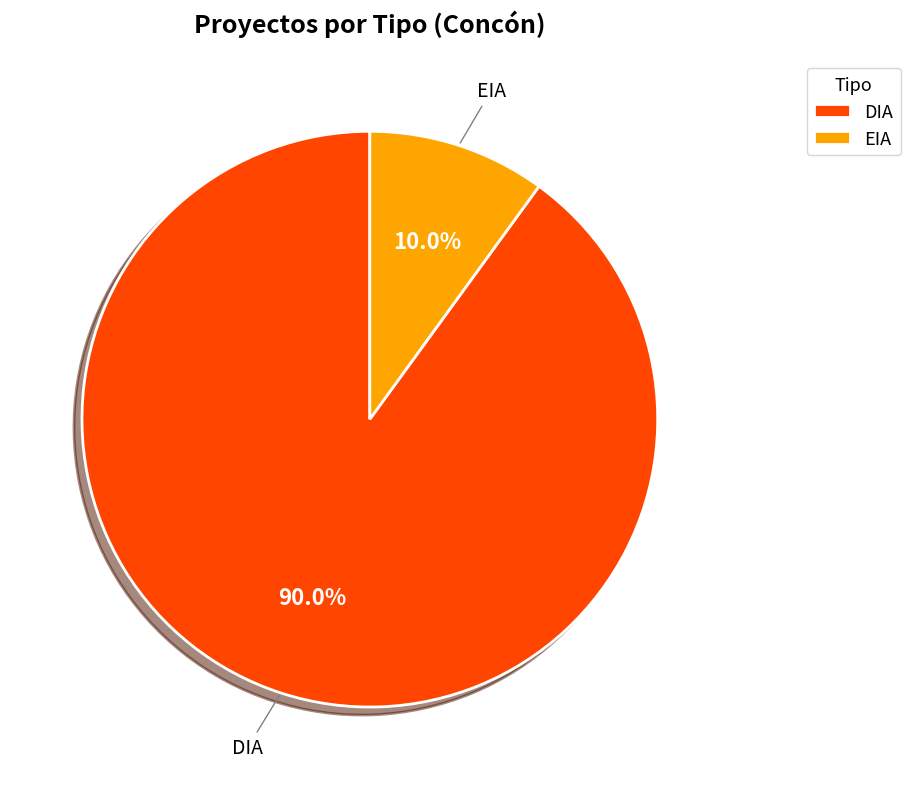

How many segments does this pie chart have?

2